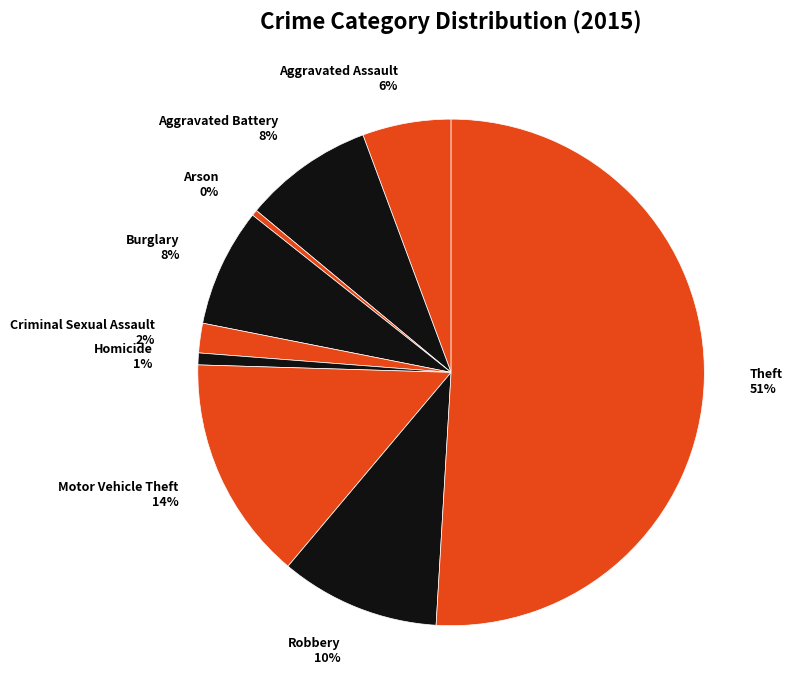

To the nearest percent, what is the average slice percentage?

11%